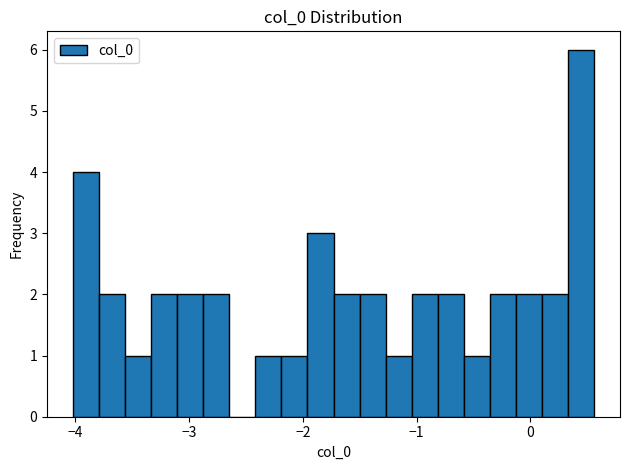

Read against the x-axis, roughly where is the centre of the tallest bar?

0.4